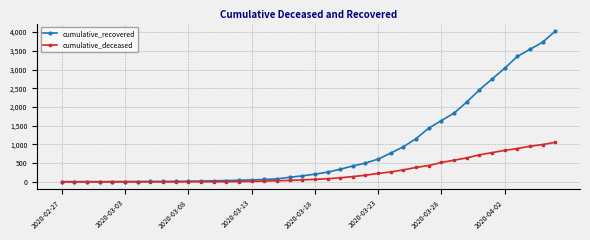

Which series has the largest total across all categories?

cumulative_recovered